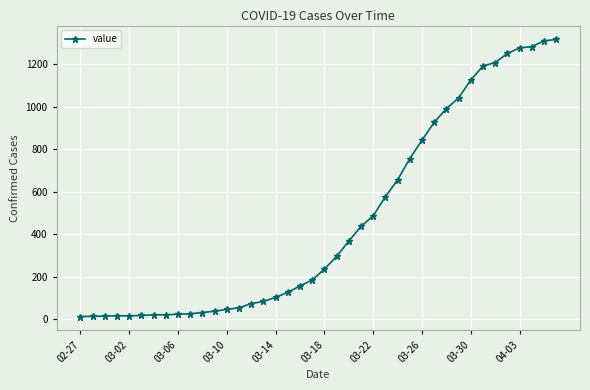

What is the average value?

467